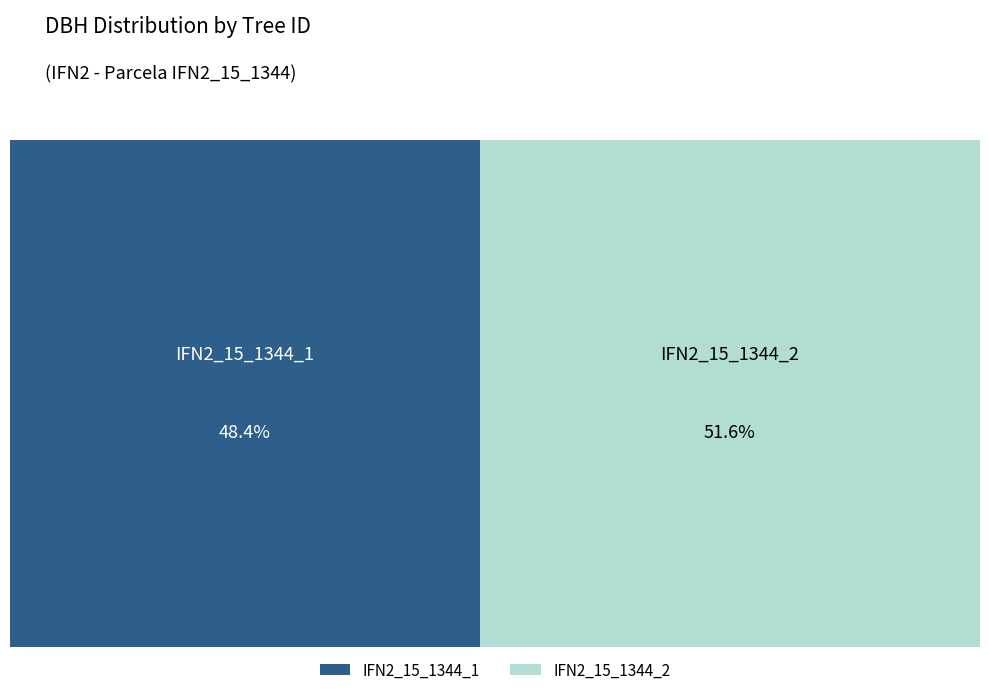

To the nearest percent, what is the difference between the IFN2_15_1344_1 and IFN2_15_1344_2 slice percentages?

3%